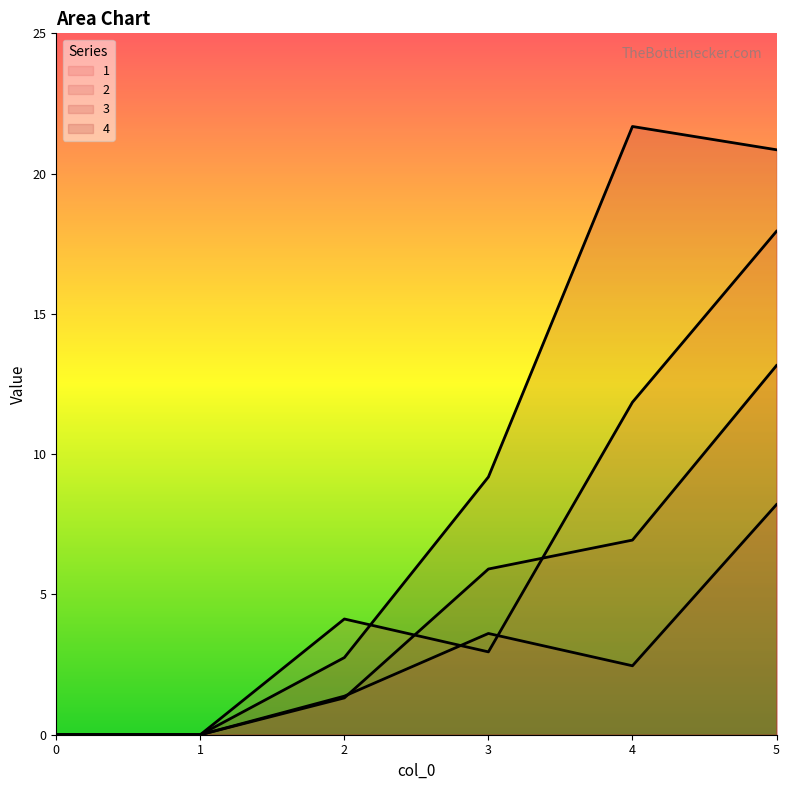

What is the value of the 1 point at the 6th from the left?

17.9